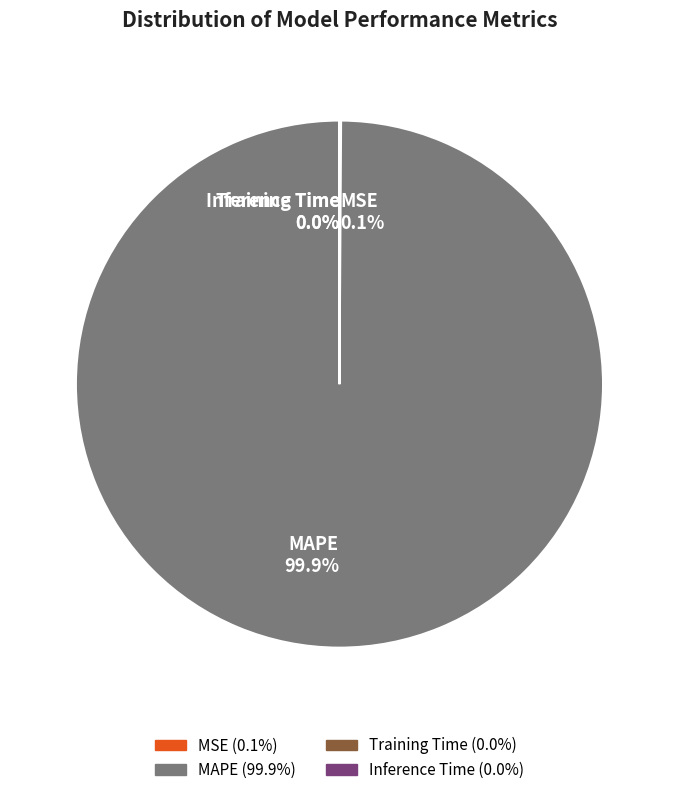

How much of the chart is everything except MAPE?

0.1%